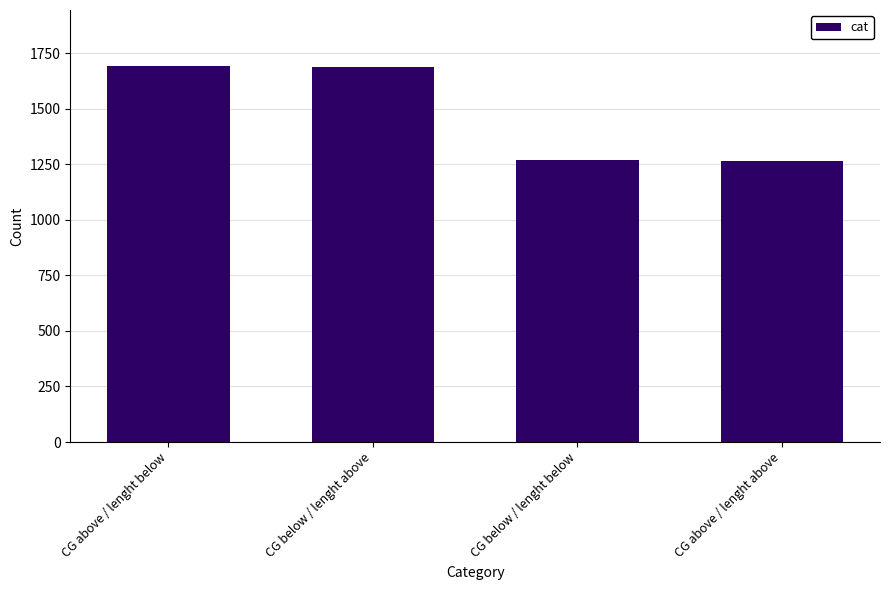

Read the value at CG above / lenght below.

1692